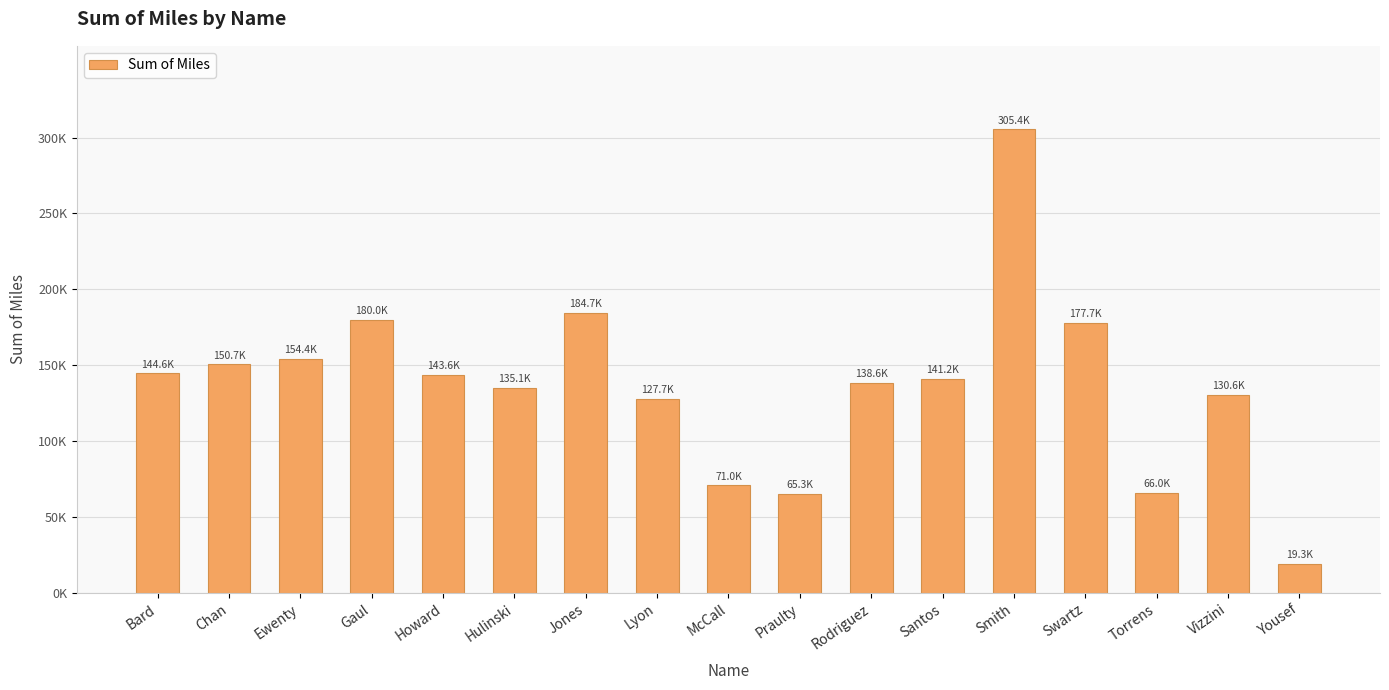

What is the change in value from Gaul to Vizzini?

-49384.4